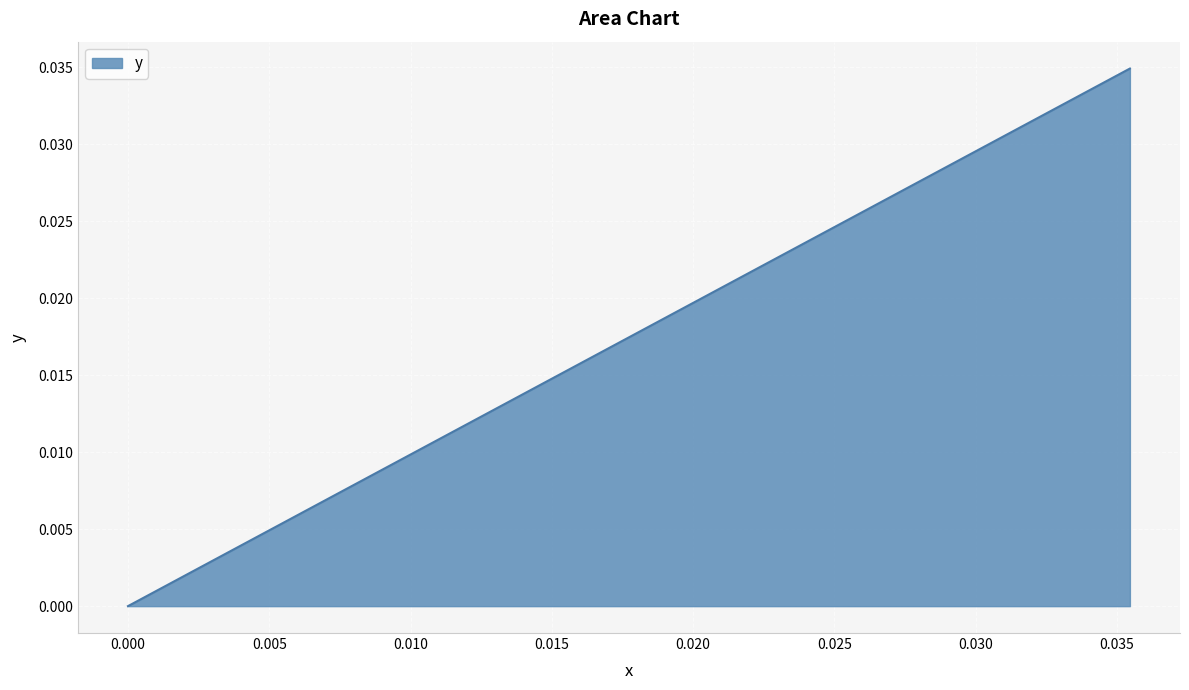

Does the chart have visible grid lines?

Yes